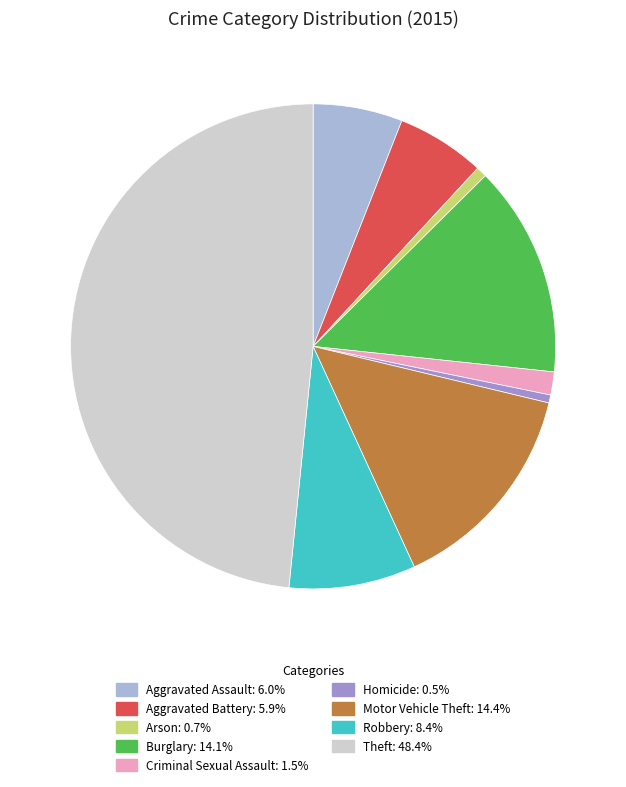

Which category has the biggest portion of the pie?

Theft